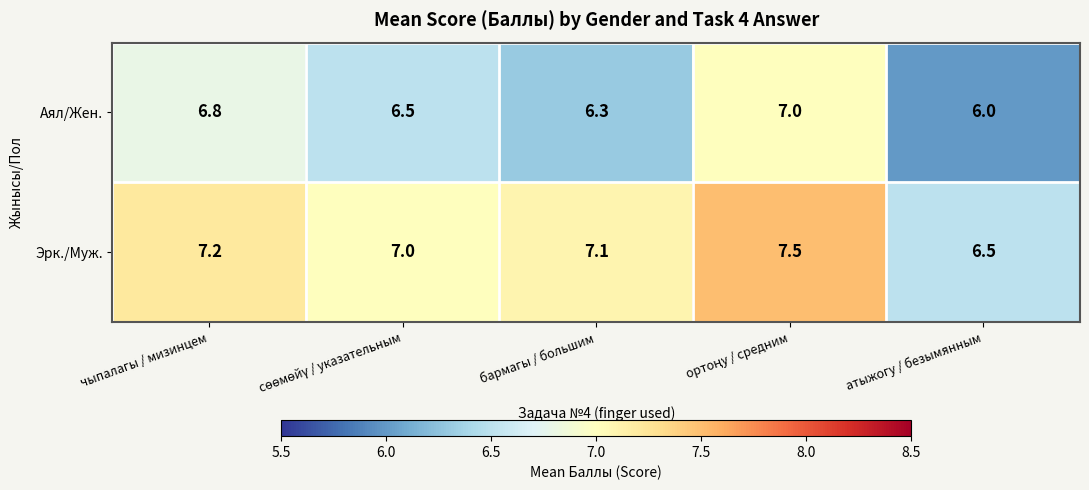

Which series has the largest total across all categories?

Эрк./Муж.